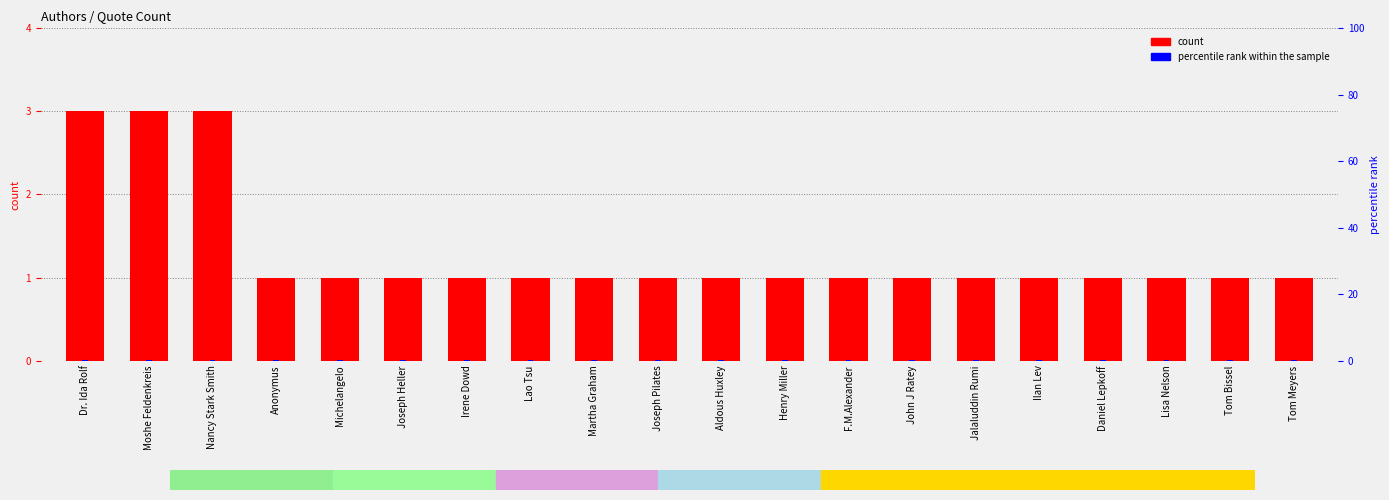

What is the greatest value displayed?

3.0